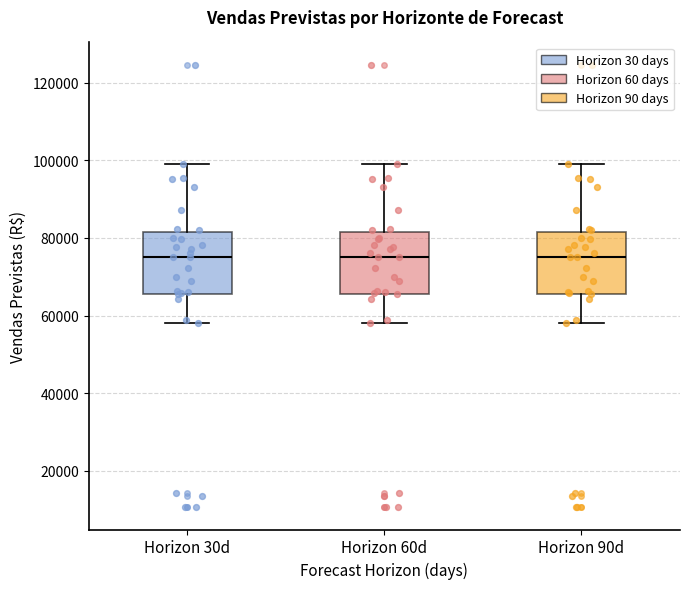

Reading left to right, read every box against the y-axis: the position of its median line, the range the box covers, and the ends of its whiskers. The values are not printed on the chart, so give them approximately, as read against the axis.

Horizon 30d: median 76000, box 66000 to 82000, whiskers 58000 to 100000
Horizon 60d: median 76000, box 66000 to 82000, whiskers 58000 to 100000
Horizon 90d: median 76000, box 66000 to 82000, whiskers 58000 to 100000